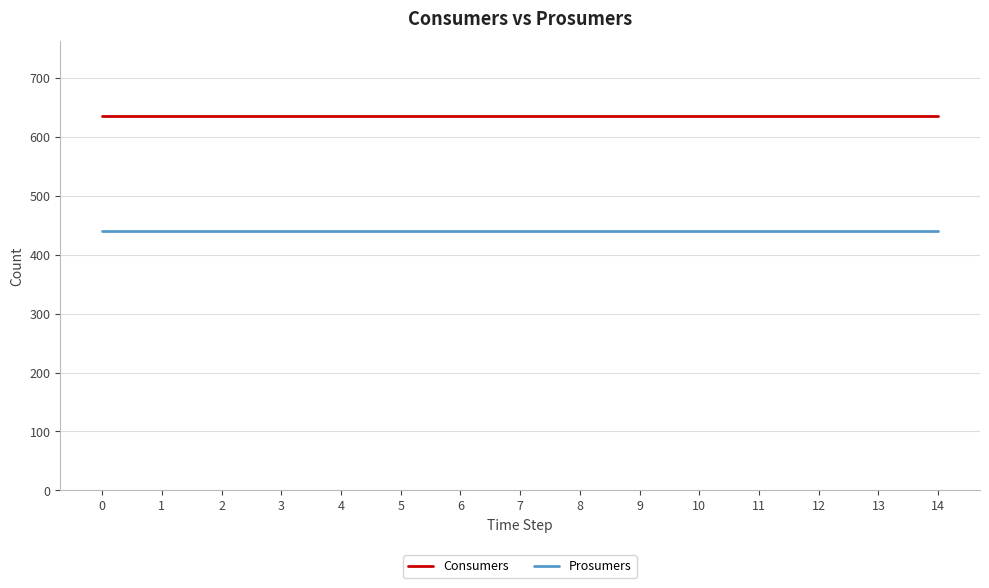

The value of Prosumers at 10 is 296. True or false?

False